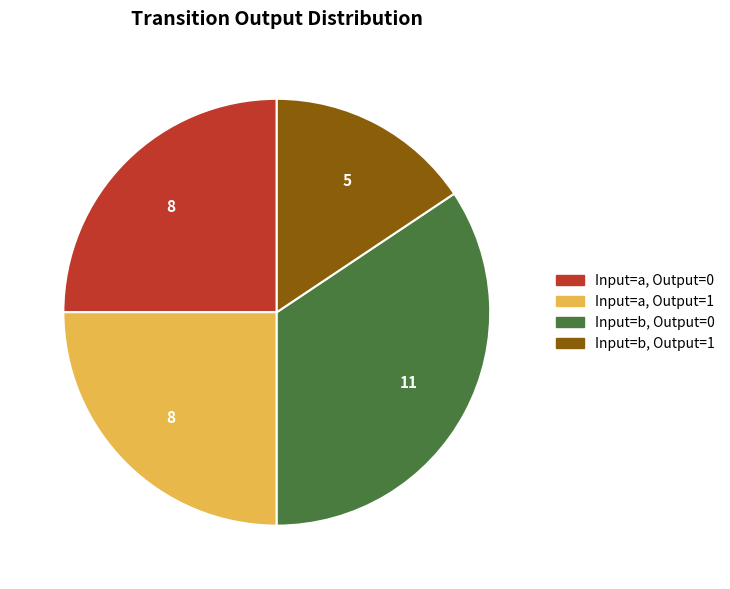

Which category has the biggest portion of the pie?

Input=b, Output=0